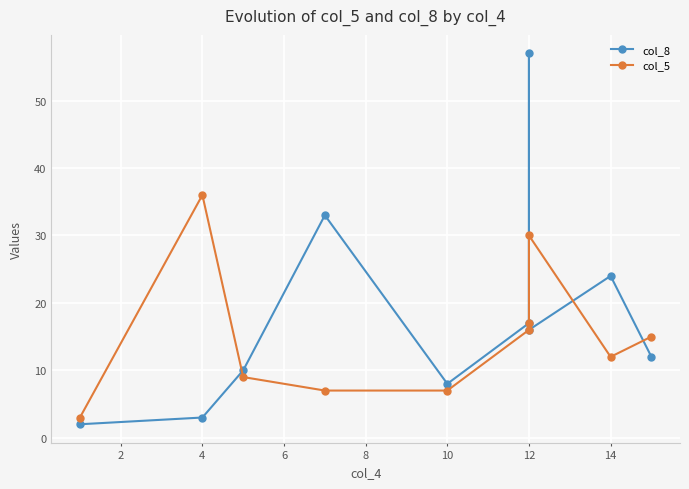

What are all the series names shown in the legend?

col_8, col_5